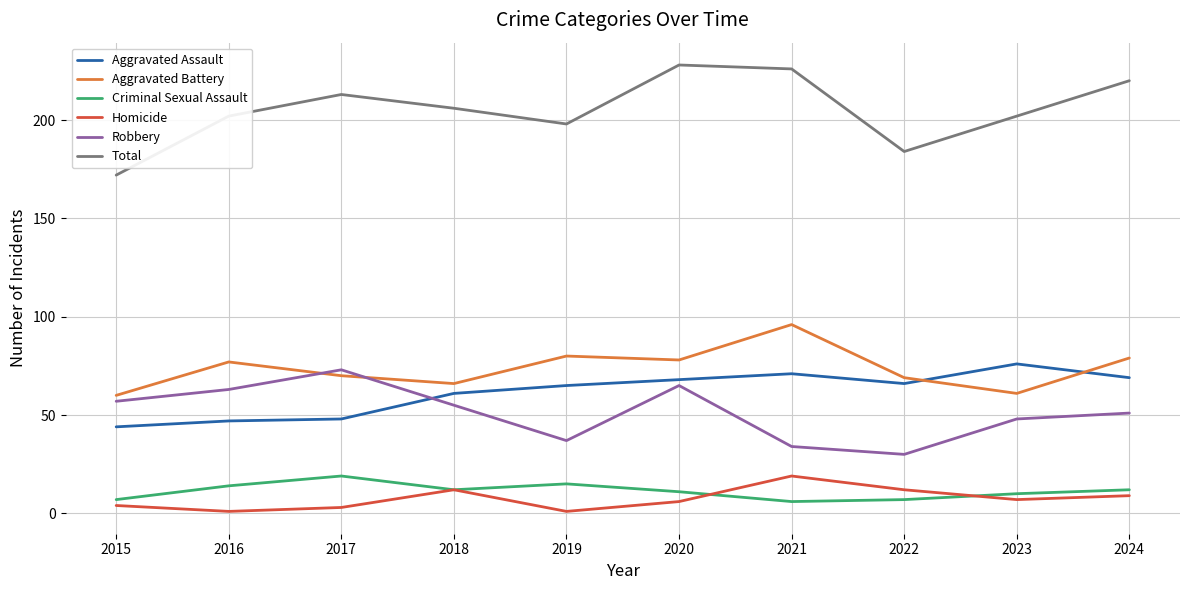

Where do Robbery and Aggravated Assault first cross each other?

2017 and 2018